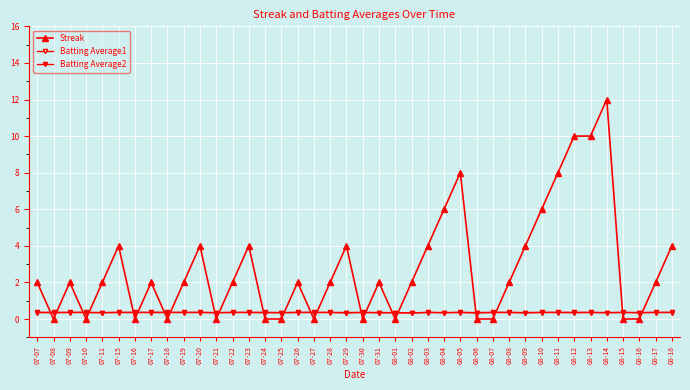

True or false: Batting Average1 and Batting Average2 intersect in this chart.

False